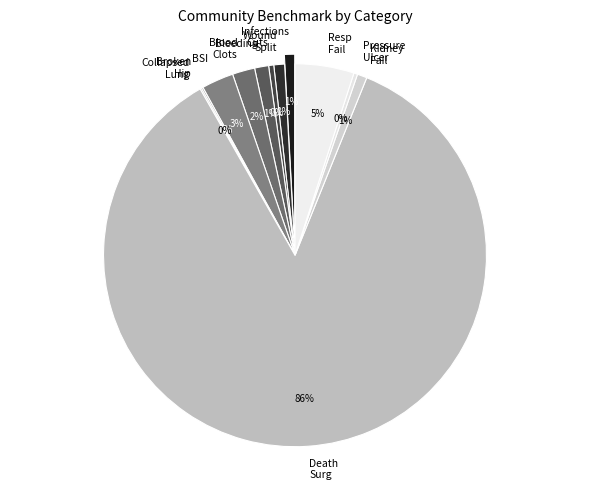

To the nearest percent, what percentage of the pie is Bleeding/clots?

1%